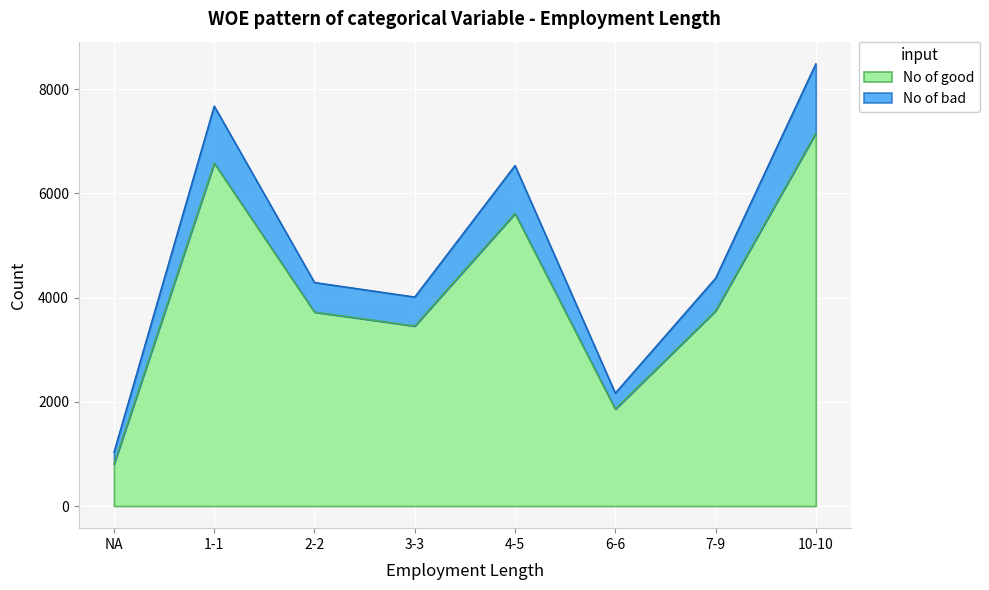

At which category is the sum across all series the highest?

10-10